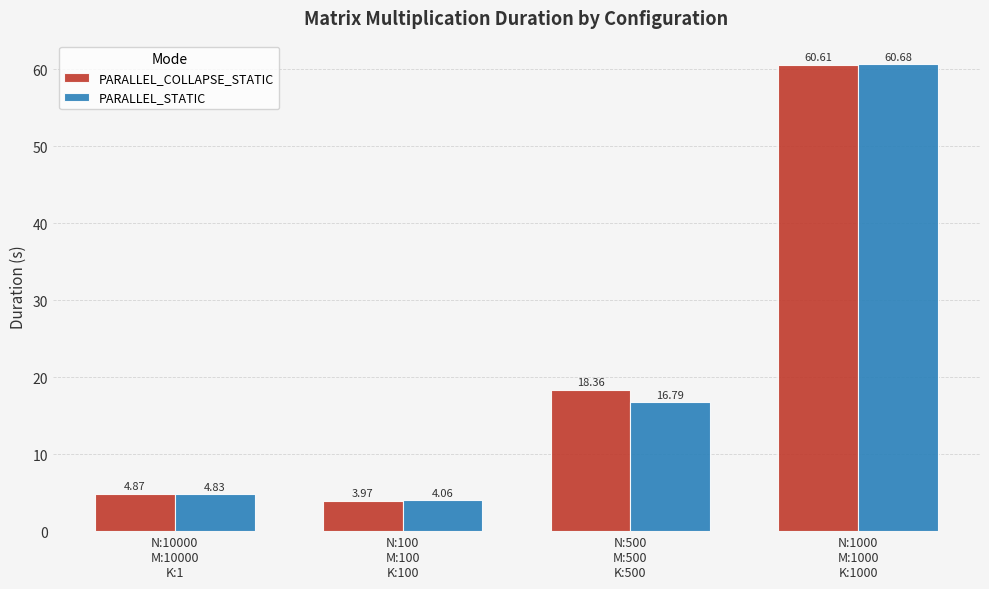

Rank the series at N:10000
M:10000
K:1 from lowest to highest value.

PARALLEL_STATIC, PARALLEL_COLLAPSE_STATIC